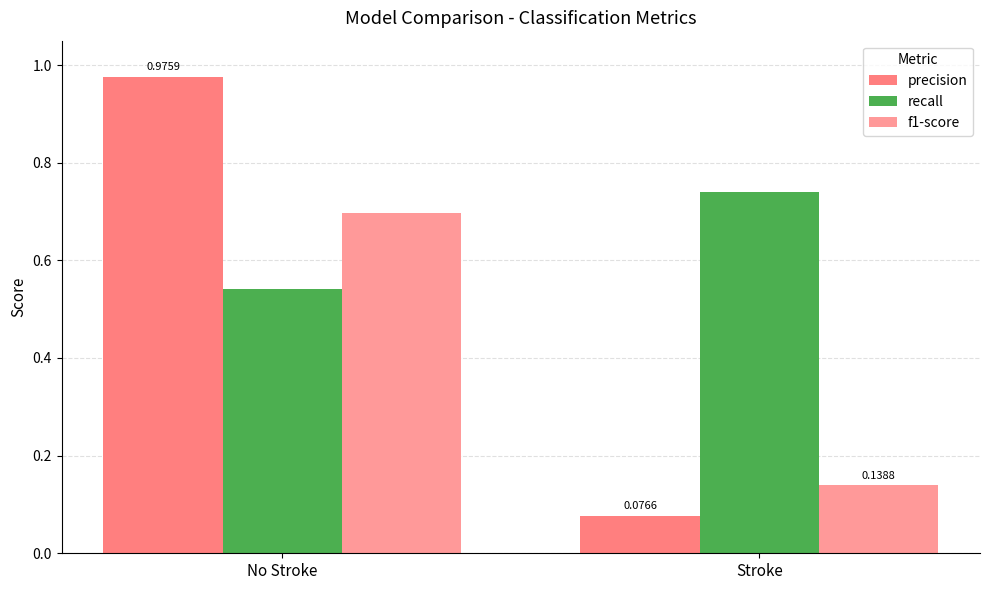

Which series has the largest total across all categories?

recall